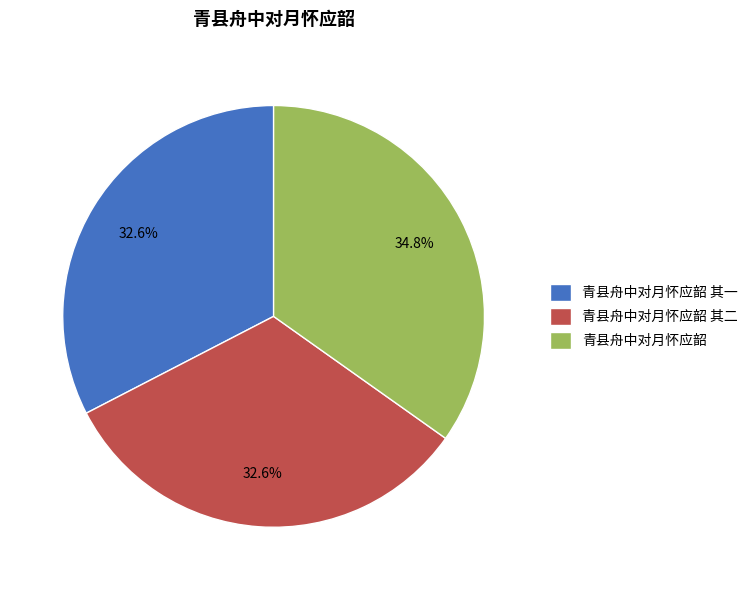

Does 青县舟中对月怀应韶 其二 account for over 50% of the chart?

No